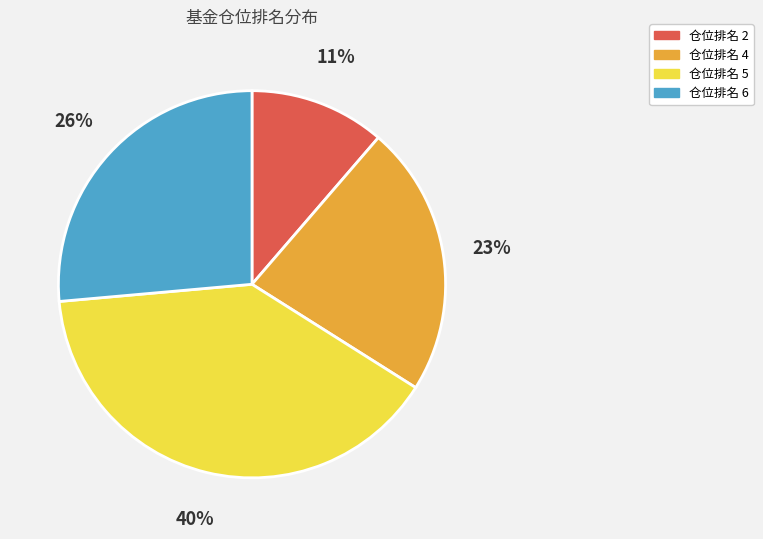

How many segments does this pie chart have?

4